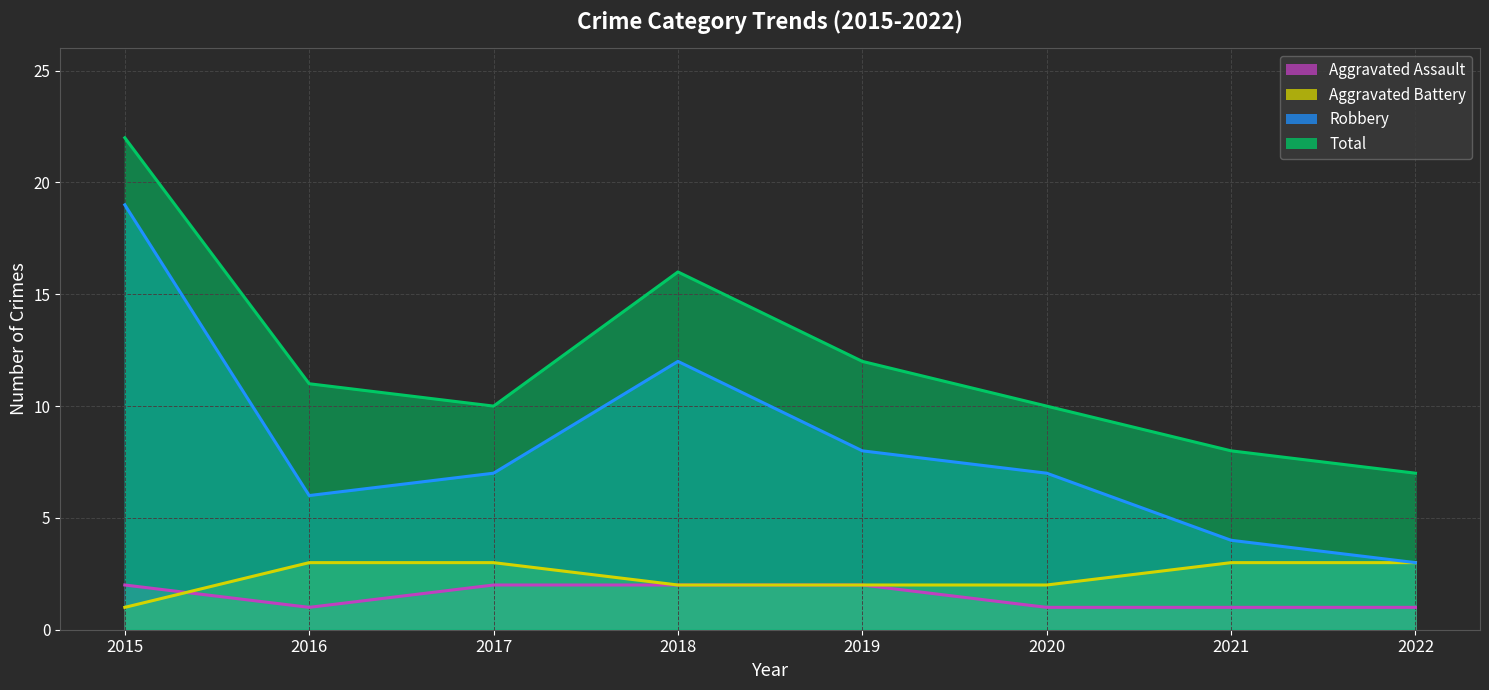

What are all the series names shown in the legend?

Aggravated Assault (line), Aggravated Battery (line), Robbery (line), Total (line)